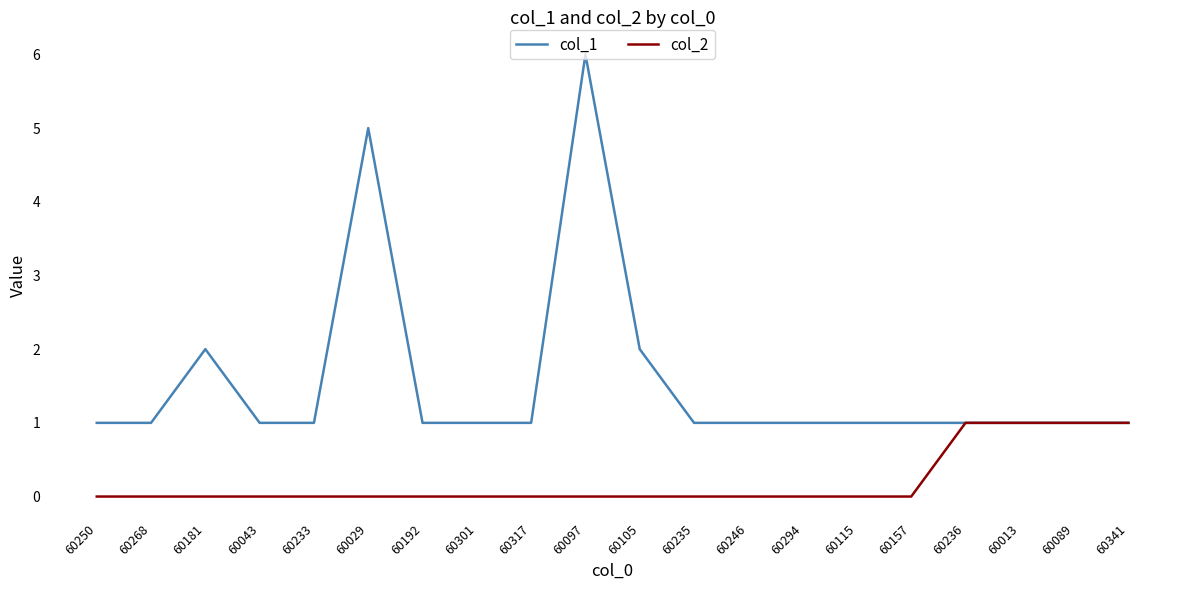

Reading left to right, extract all data points from this chart.

col_1: 60250=1	60268=1	60181=2	60043=1	60233=1	60029=5	60192=1	60301=1	60317=1	60097=6	60105=2	60235=1	60246=1	60294=1	60115=1	60157=1	60236=1	60013=1	60089=1	60341=1
col_2: 60250=0	60268=0	60181=0	60043=0	60233=0	60029=0	60192=0	60301=0	60317=0	60097=0	60105=0	60235=0	60246=0	60294=0	60115=0	60157=0	60236=1	60013=1	60089=1	60341=1